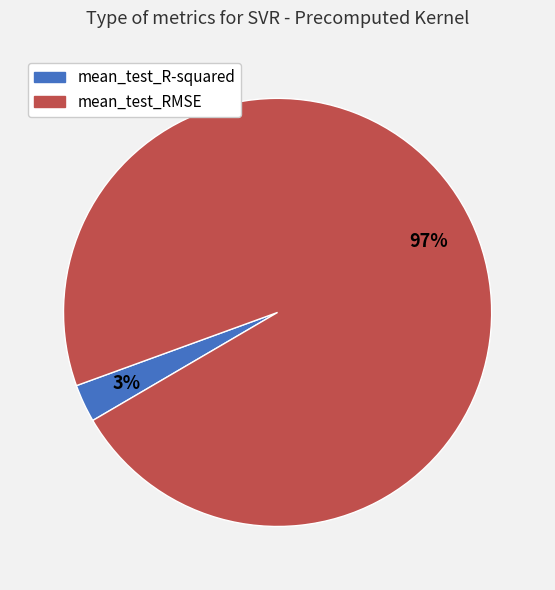

Which slice represents more than half of the pie?

mean_test_RMSE